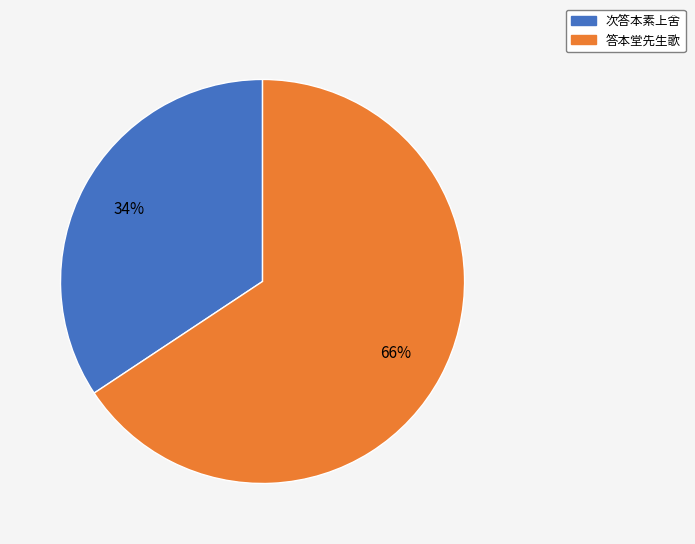

To the nearest percent, what is the combined percentage of 答本堂先生歌 and 次答本素上舍?

100%